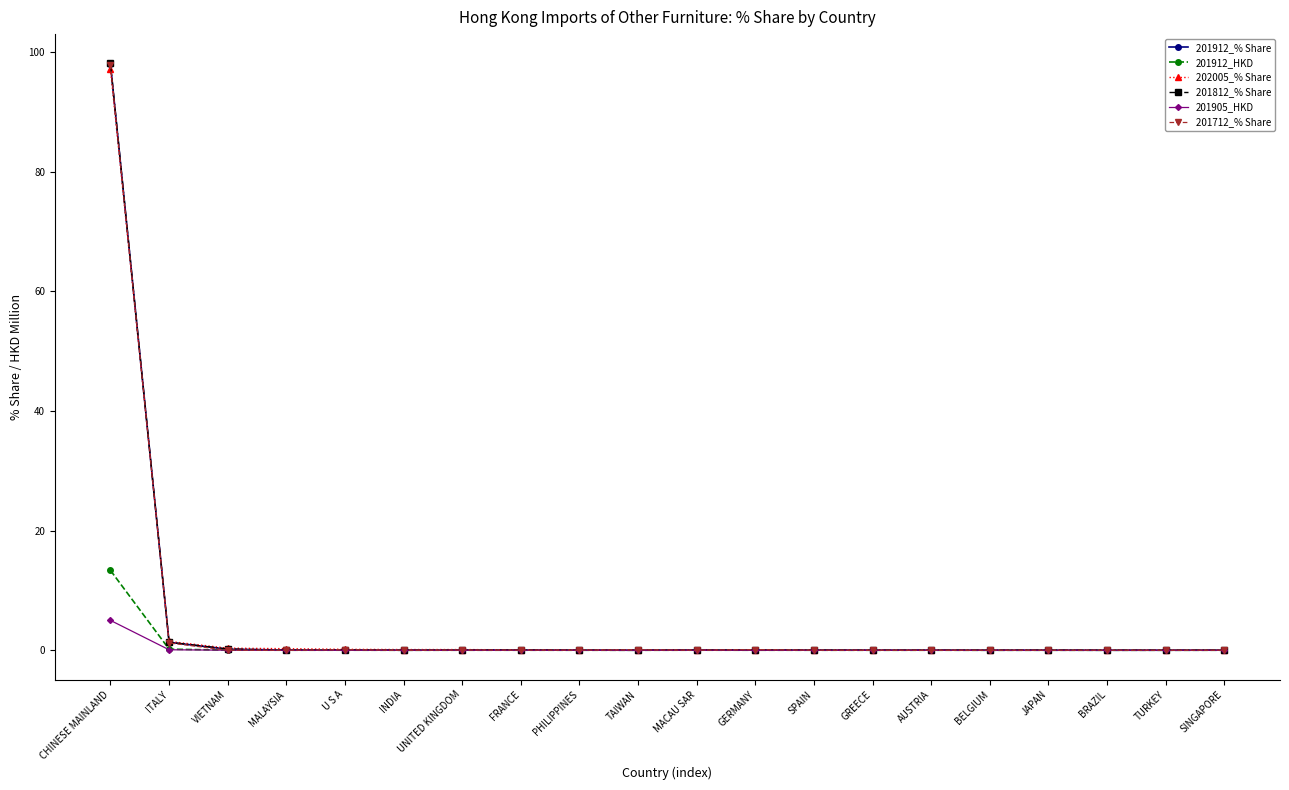

Which category has the highest value in the 202005_% Share series?

CHINESE MAINLAND